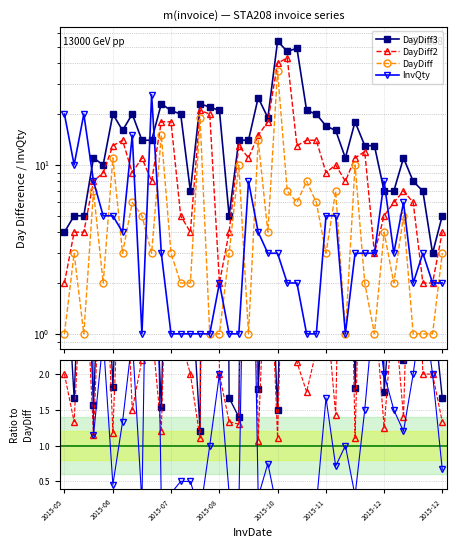

Between 22 and 36, which series saw the biggest shift?

DayDiff